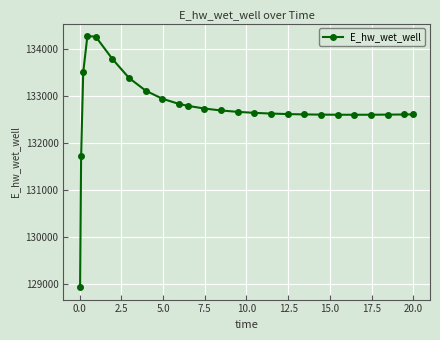

What is the greatest value displayed?

134283.9